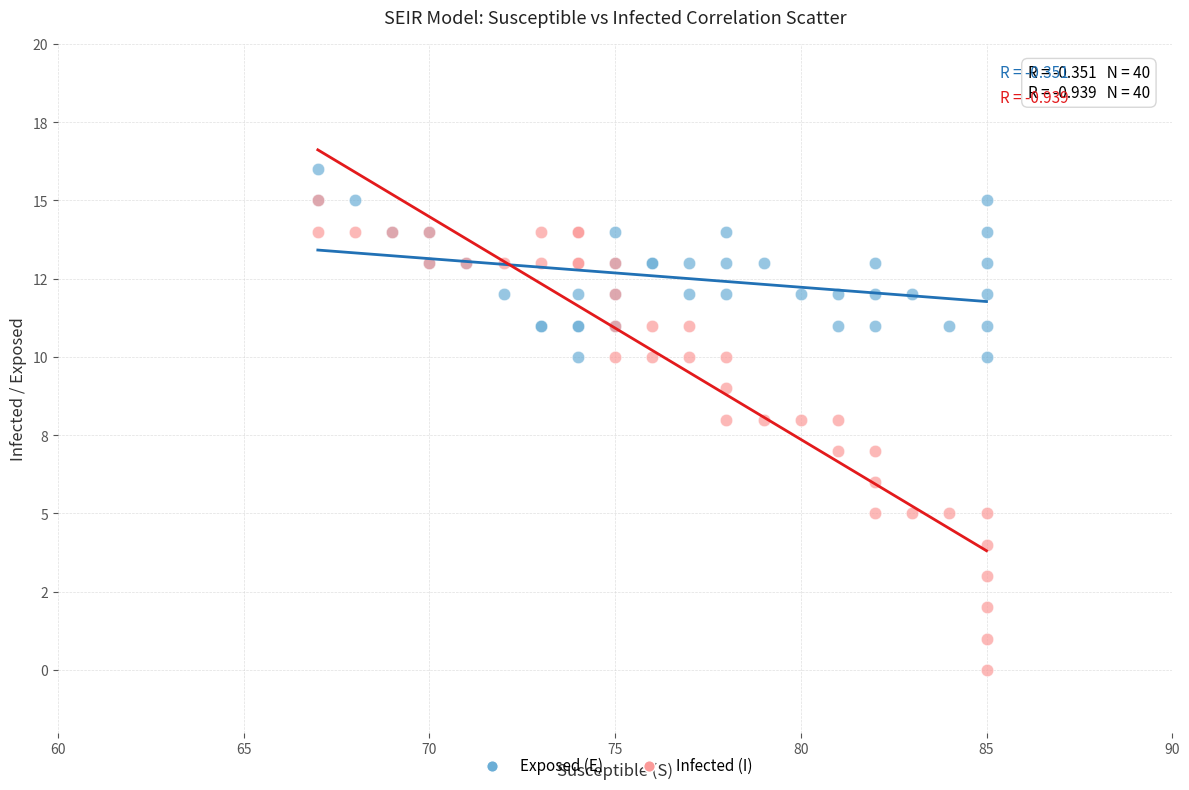

Which series reaches the maximum Y coordinate?

Exposed (E)